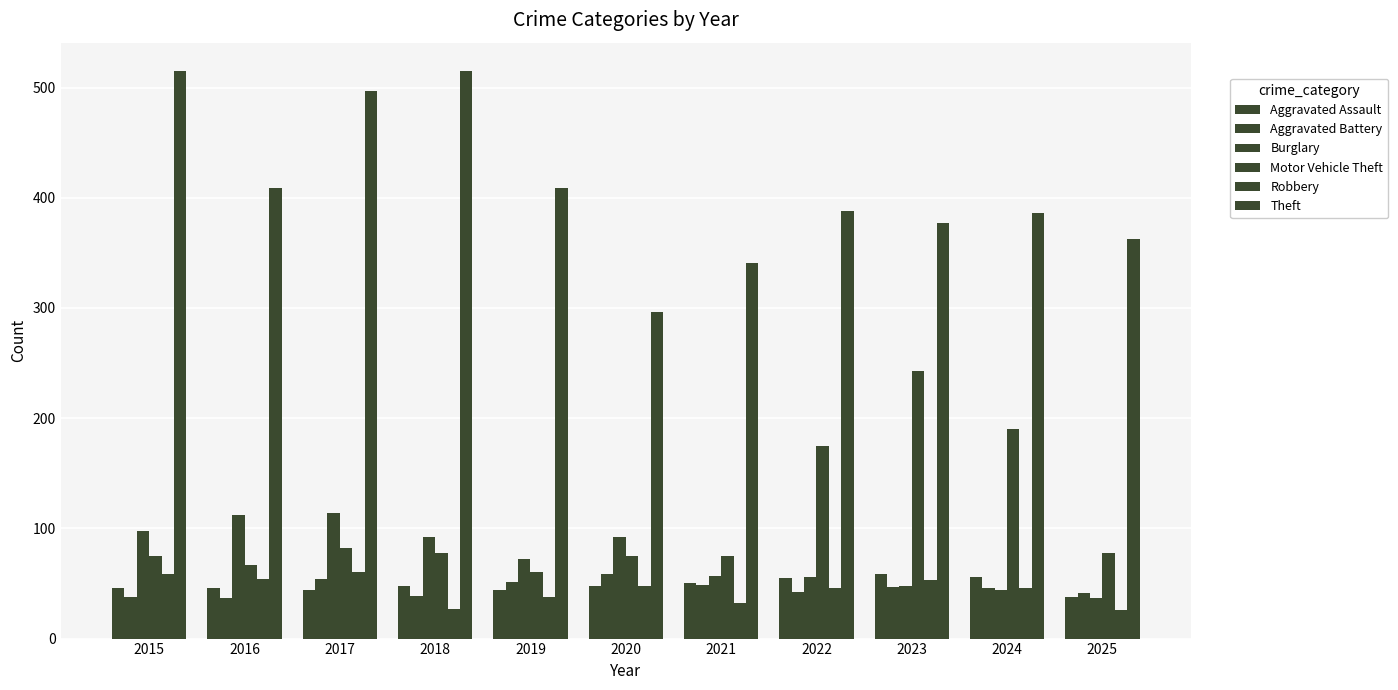

How many groups of bars are there?

11